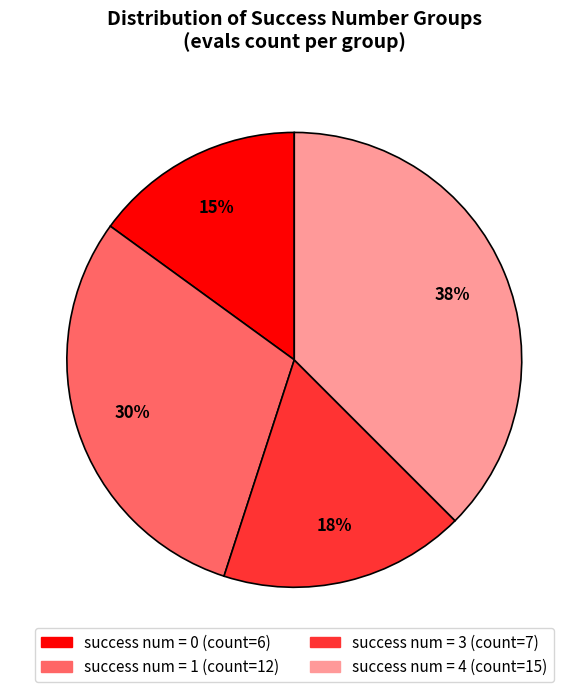

To the nearest percent, what is the average slice percentage?

25%